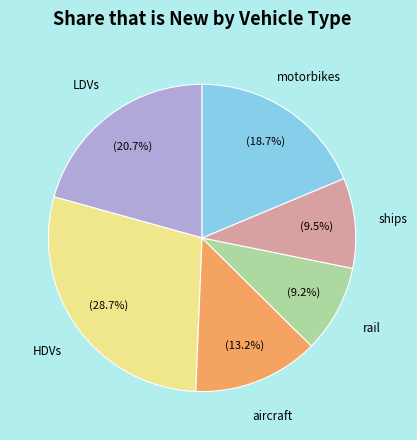

How many slices are in this pie chart?

6